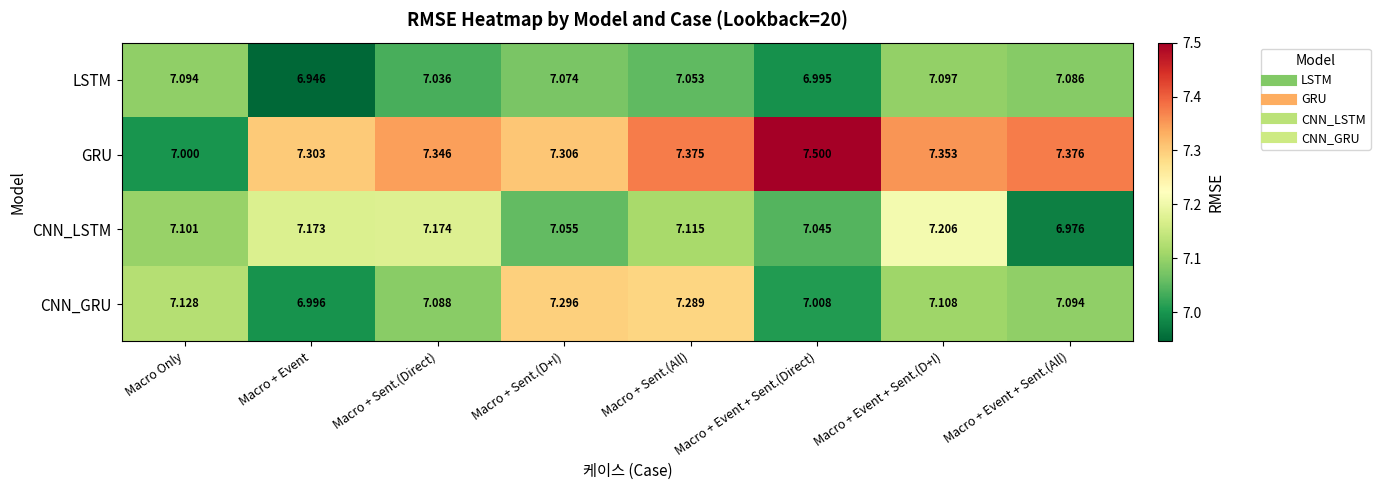

Which category has the lowest value in the GRU series?

Macro Only